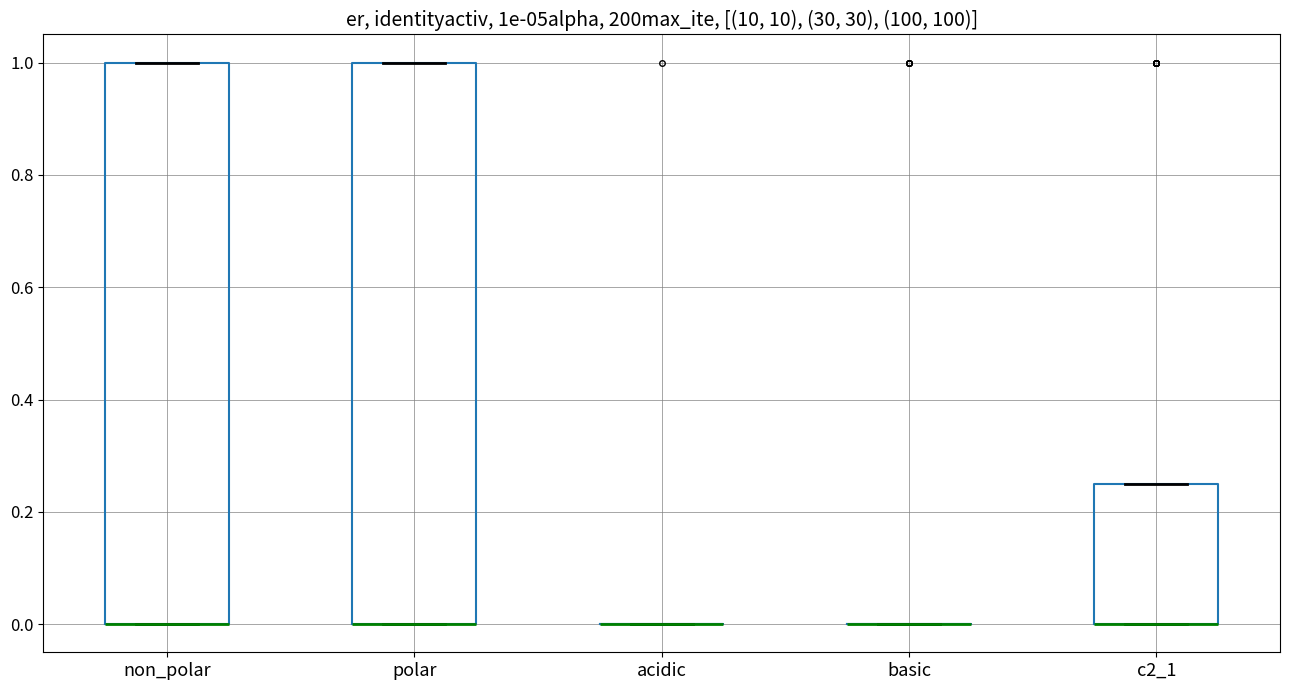

Reading left to right, read every box against the y-axis: the position of its median line, the range the box covers, and the ends of its whiskers. The values are not printed on the chart, so give them approximately, as read against the axis.

non_polar: median 0.00 (drawn on the box's lower edge), box 0.00 to 1.00, whiskers 0.00 to 1.00
polar: median 0.00 (drawn on the box's lower edge), box 0.00 to 1.00, whiskers 0.00 to 1.00
acidic: box collapsed to a line at 0.00, whiskers 0.00 to 0.00
basic: box collapsed to a line at 0.00, whiskers 0.00 to 0.00
c2_1: median 0.00 (drawn on the box's lower edge), box 0.00 to 0.26, whiskers 0.00 to 0.26